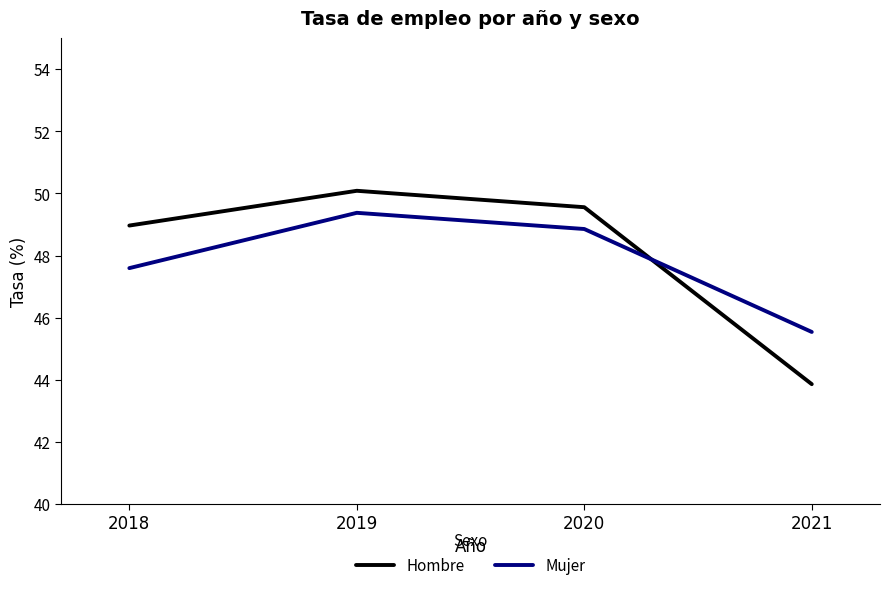

The value of Mujer at 2019 is 49.4. True or false?

True